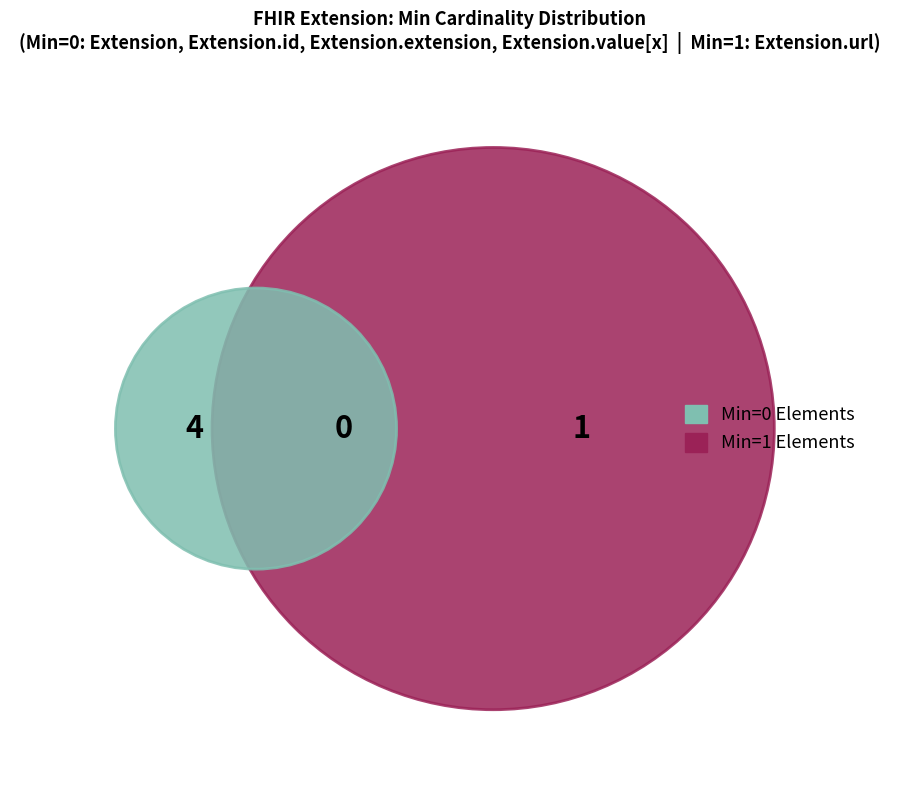

To the nearest percent, what is the difference between the largest and smallest slice percentages?

100%